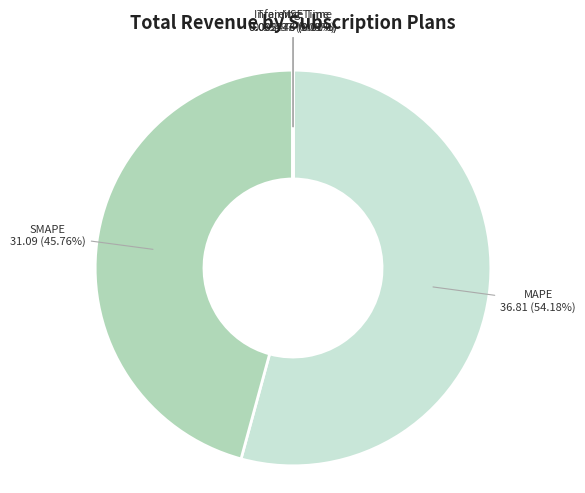

Is there a majority slice in this chart?

Yes